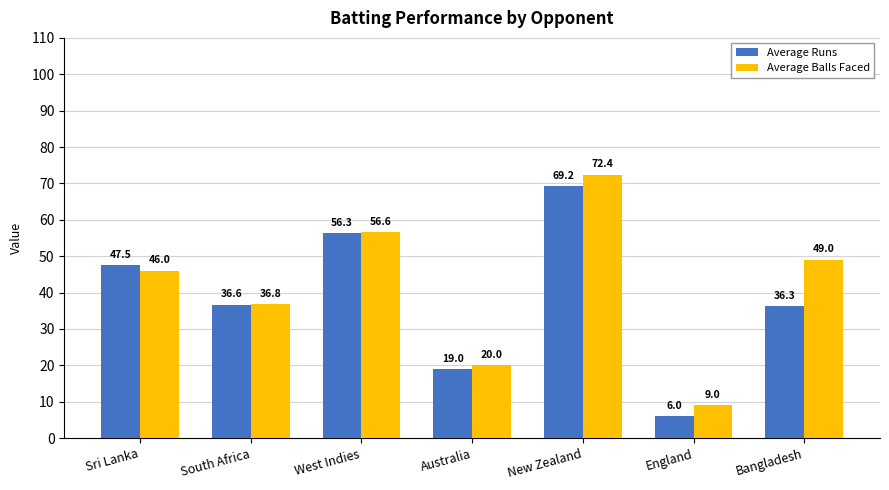

At which label does Average Runs first exceed 36?

Sri Lanka